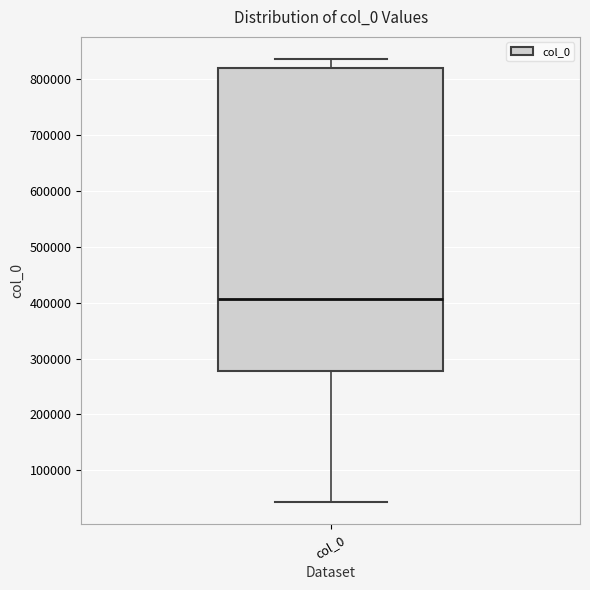

Where is the upper edge of the box for col_0 on the y-axis? The values are not printed on the chart, so give them approximately, as read against the axis.

820000